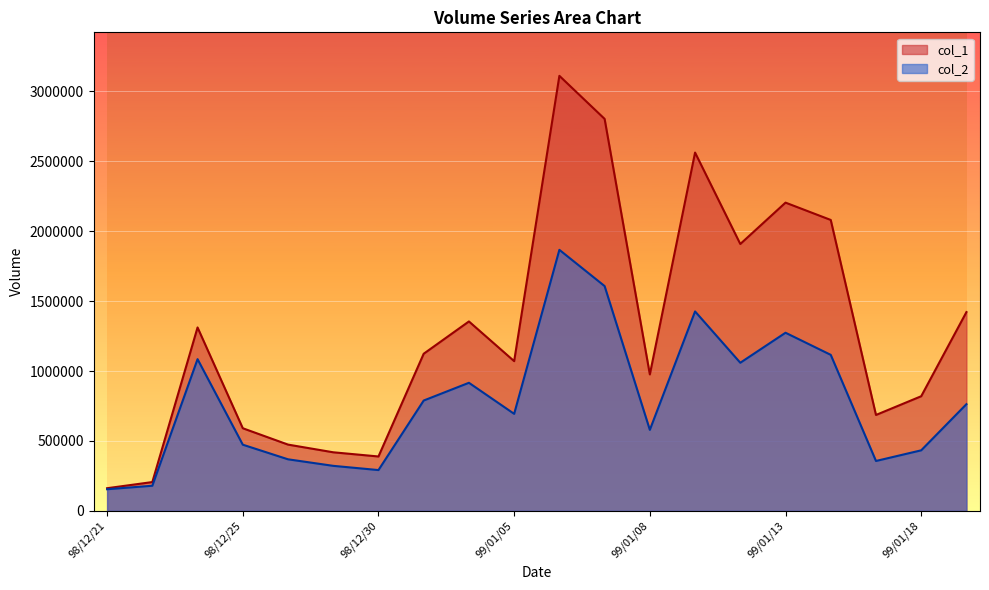

What are all the series names shown in the legend?

col_1, col_2